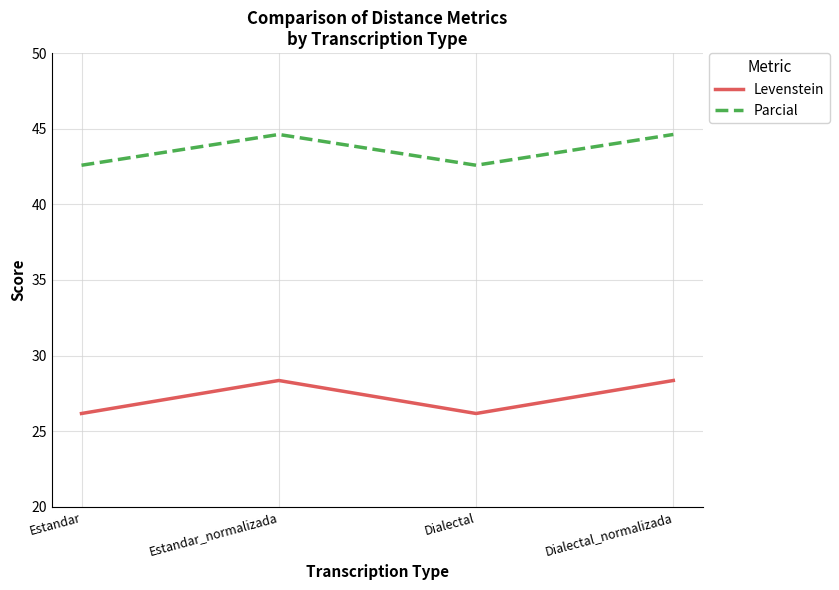

True or false: Levenstein and Parcial intersect in this chart.

False